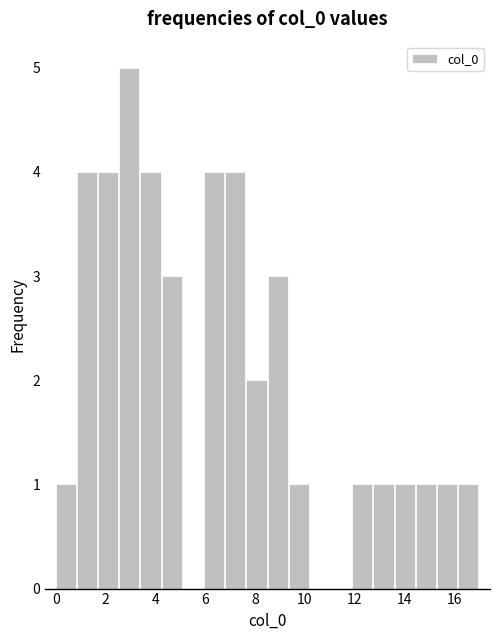

What is the height of the bar covering 8.50 to 9.35 on the x-axis? Neither the bar edges nor the heights are printed on the chart, so give them approximately, as read against the axes.

3